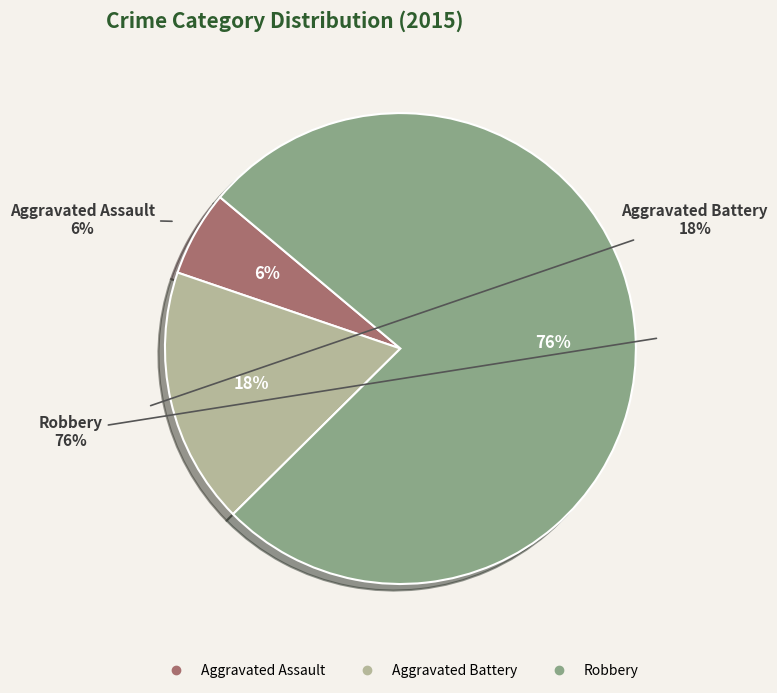

What is the smallest slice in the pie chart?

Aggravated Assault